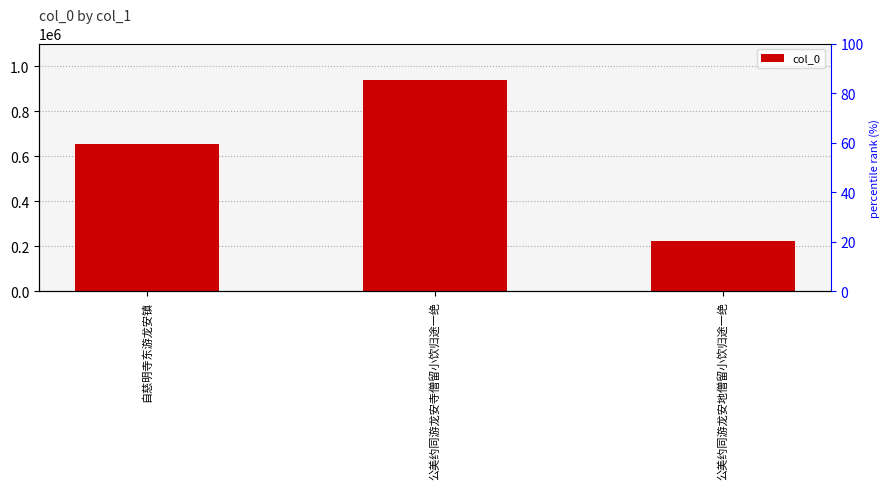

The value at 自慈明寺东游龙安镇 is 655822. True or false?

True